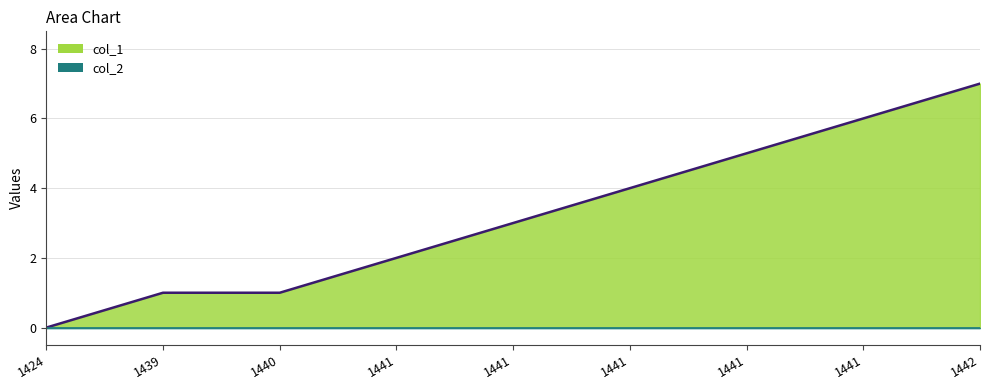

Reading left to right, transcribe all the data shown in this chart.

0	1	1	2	3	4	5	6	7